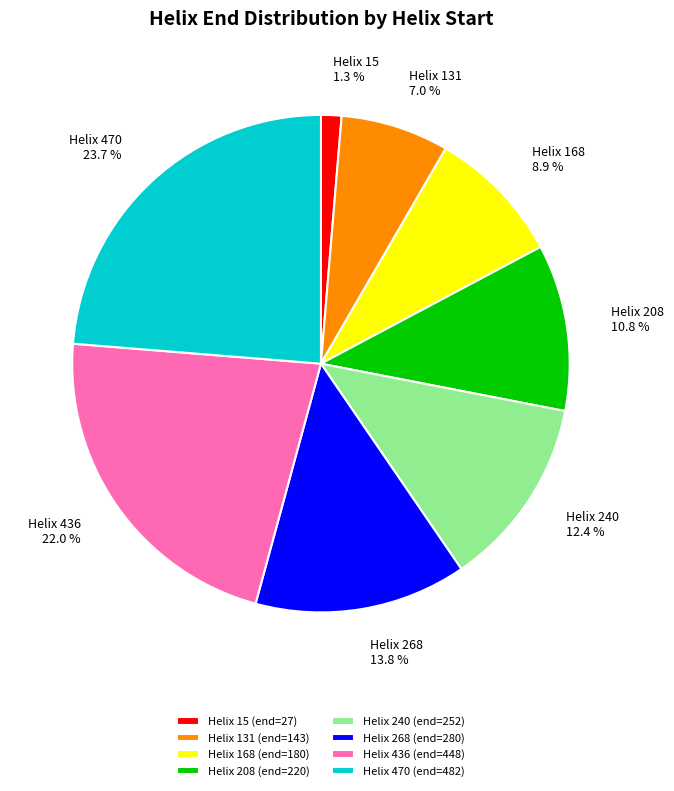

What percentage do Helix 436 and Helix 168 together represent?

30.9%